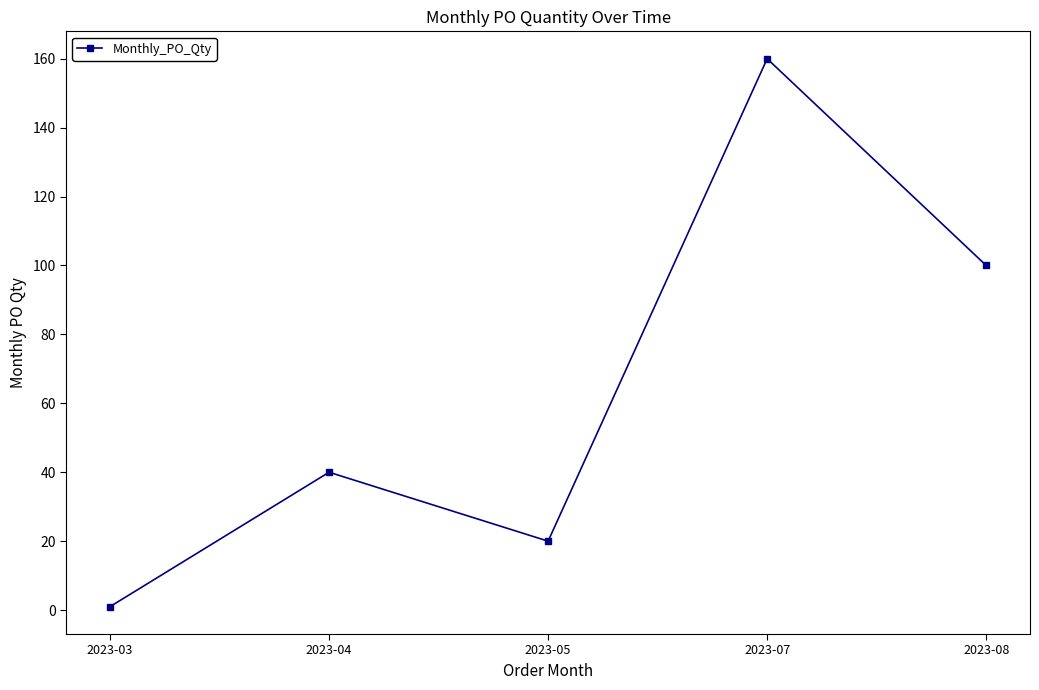

At which category does the chart reach its minimum across all series?

2023-03